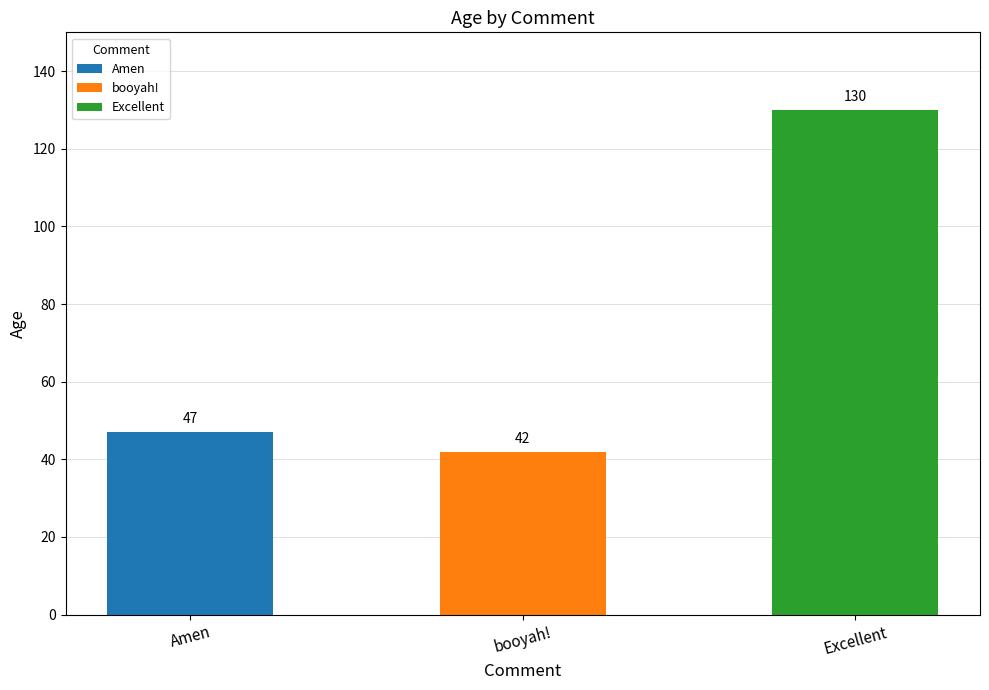

What is the sum of all values?

219